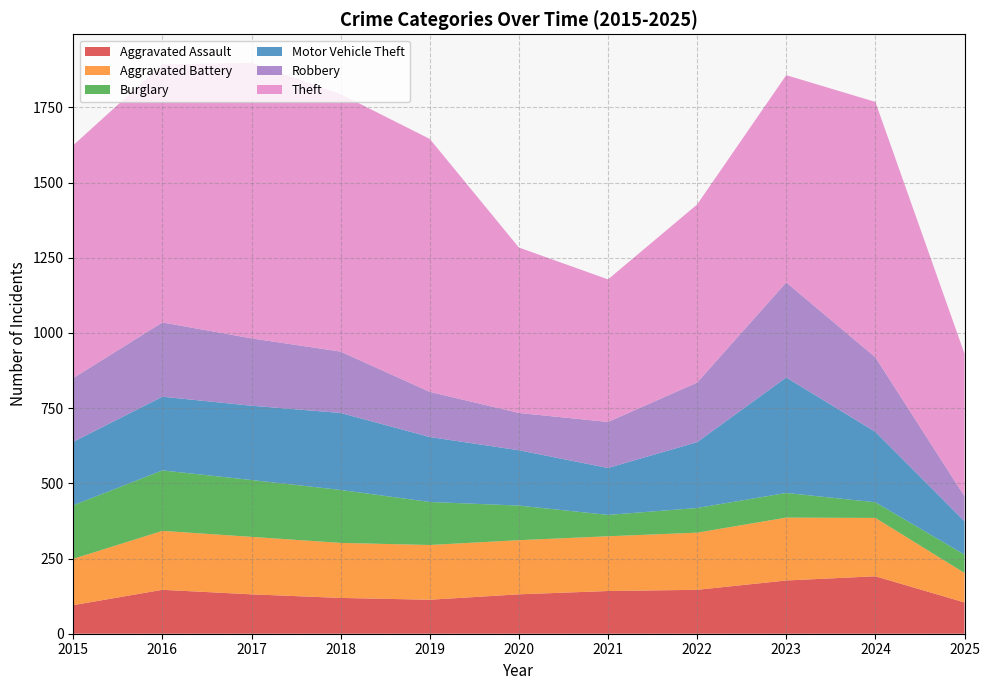

Reading right to left, extract all data points from this chart.

Aggravated Assault: 2025=104	2024=191	2023=177	2022=146	2021=142	2020=131	2019=113	2018=119	2017=131	2016=146	2015=95
Aggravated Battery: 2025=98	2024=194	2023=209	2022=190	2021=182	2020=180	2019=182	2018=183	2017=191	2016=196	2015=154
Burglary: 2025=61	2024=52	2023=82	2022=82	2021=71	2020=115	2019=143	2018=176	2017=189	2016=201	2015=178
Motor Vehicle Theft: 2025=111	2024=234	2023=384	2022=219	2021=156	2020=184	2019=216	2018=256	2017=247	2016=245	2015=211
Robbery: 2025=83	2024=248	2023=316	2022=198	2021=153	2020=124	2019=150	2018=204	2017=224	2016=247	2015=212
Theft: 2025=474	2024=849	2023=689	2022=592	2021=474	2020=550	2019=841	2018=856	2017=916	2016=858	2015=774